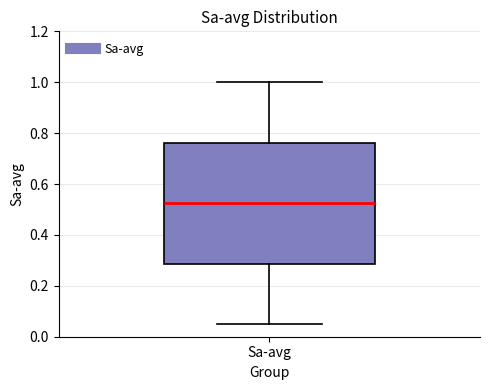

Read this box plot against the y-axis: the position of the median line, the range covered by the box, and the ends of both whiskers. The values are not printed on the chart, so give them approximately, as read against the axis.

median 0.52, box 0.28 to 0.76, whiskers 0.06 to 1.00